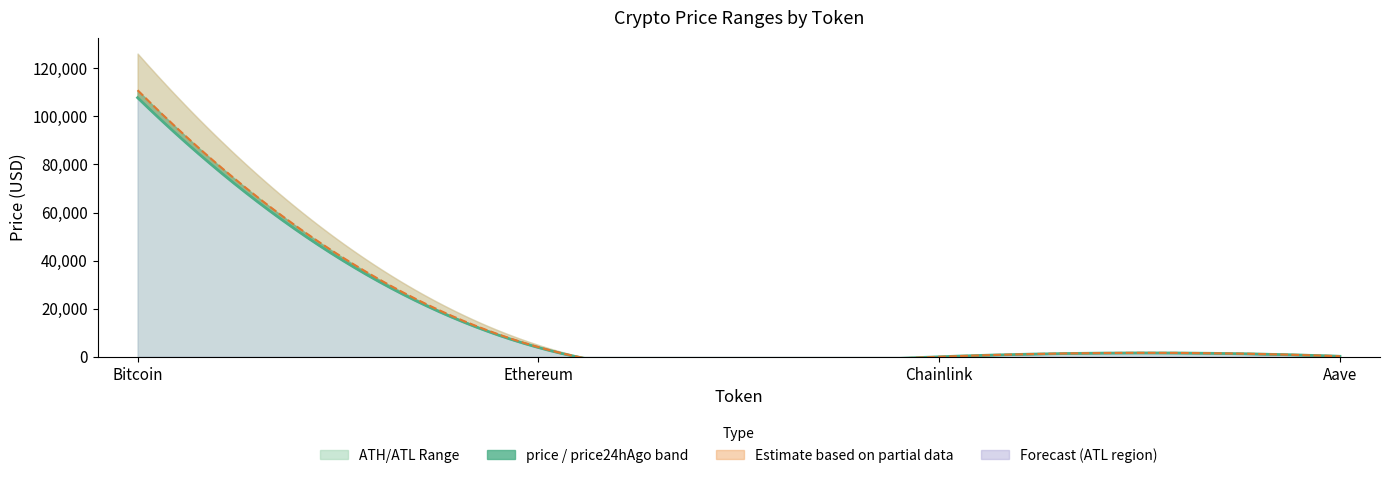

What is the value of the allTimeLow point at the 1st from the left?

67.8